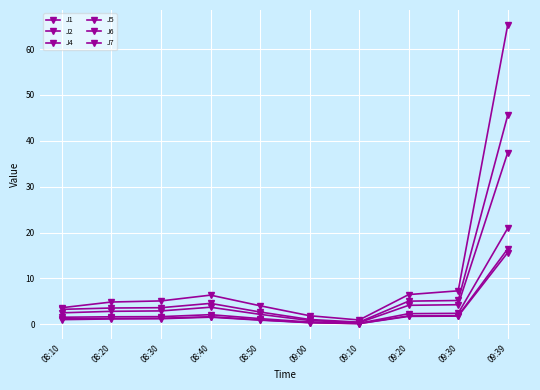

What is the difference between the second highest and minimum values in the J4 series?

4.7